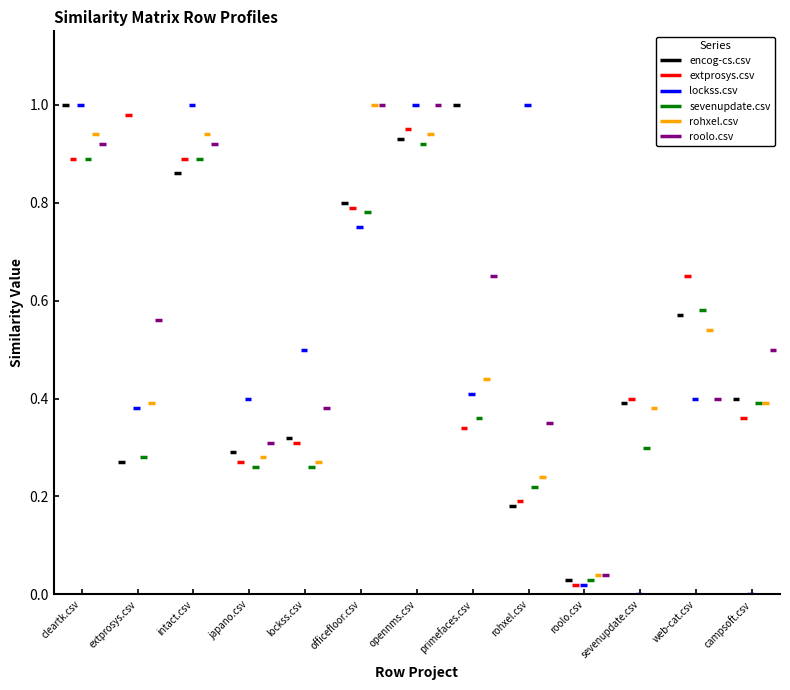

What is the average value of the encog-cs.csv series?

0.5